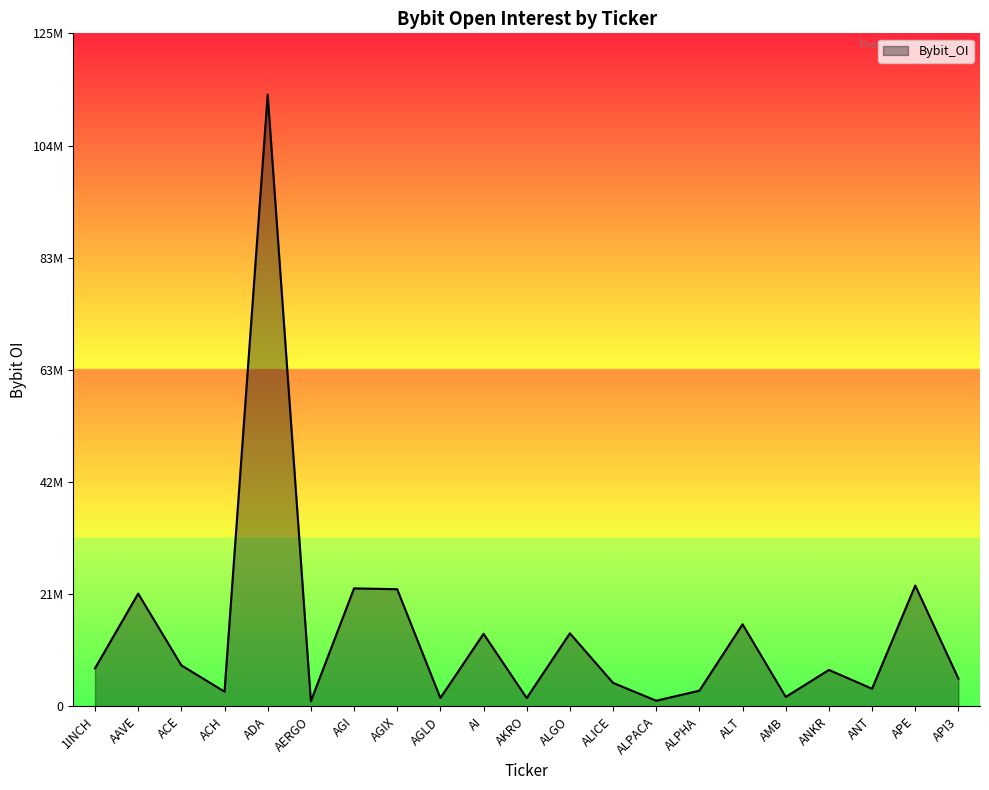

Is this an area chart (filled region under the line)?

Yes